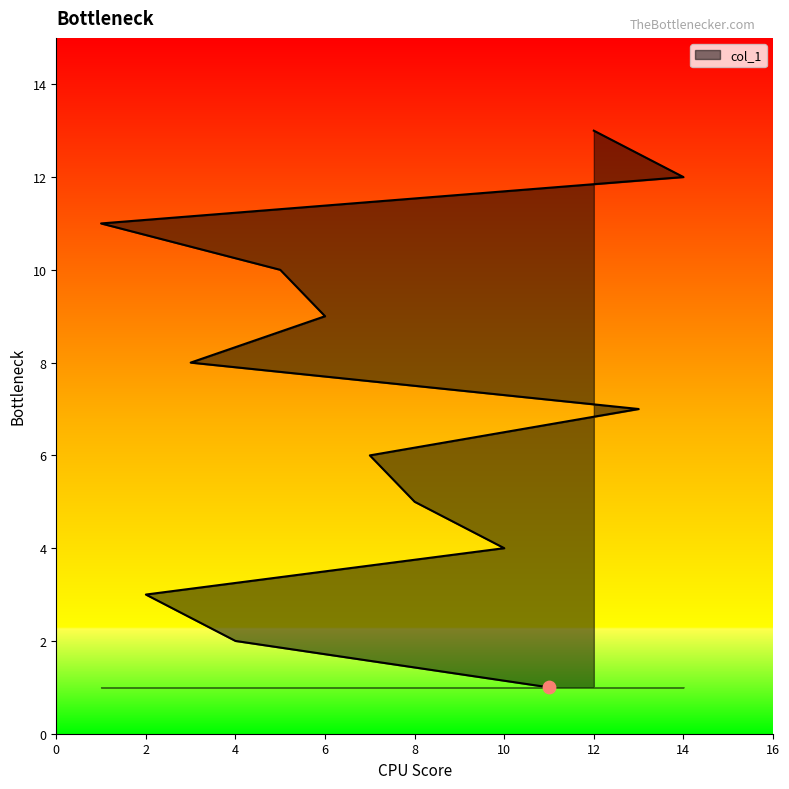

Which has a higher value, 11 or 2?

2